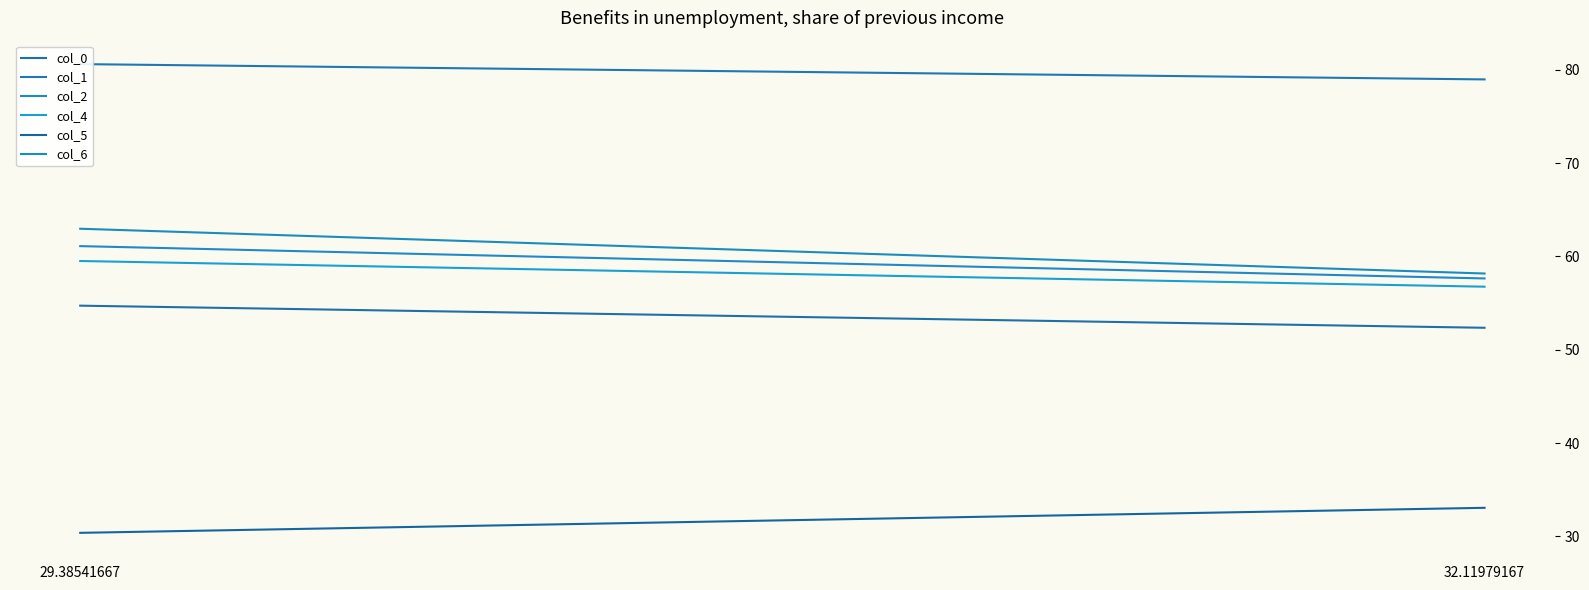

What is the sum of all col_2 values?

118.7